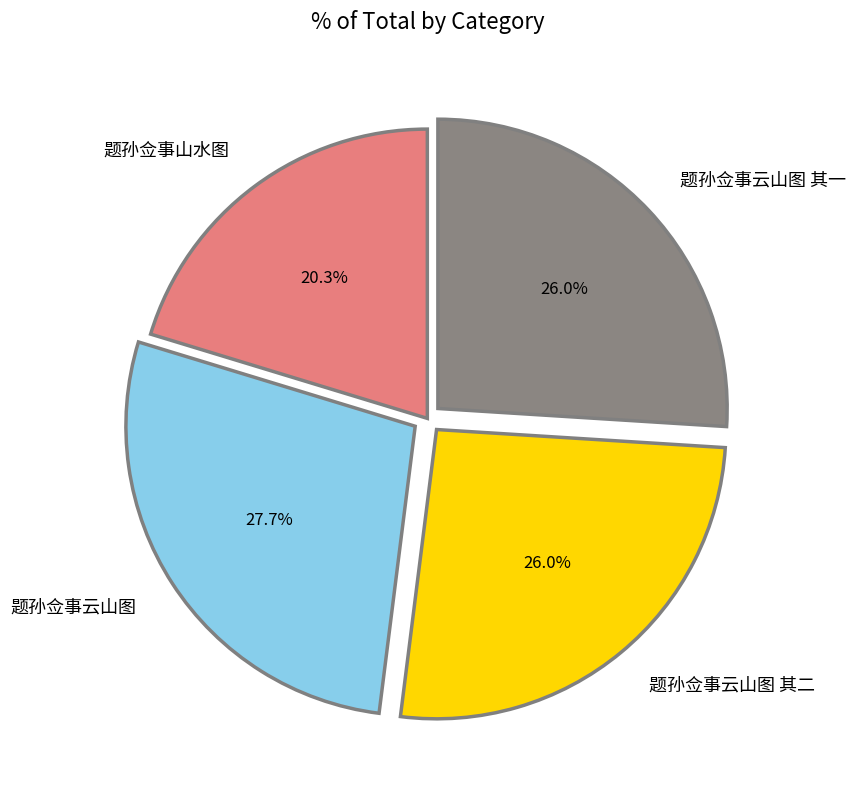

To the nearest percent, what is the combined percentage of 题孙佥事山水图 and 题孙佥事云山图?

48%